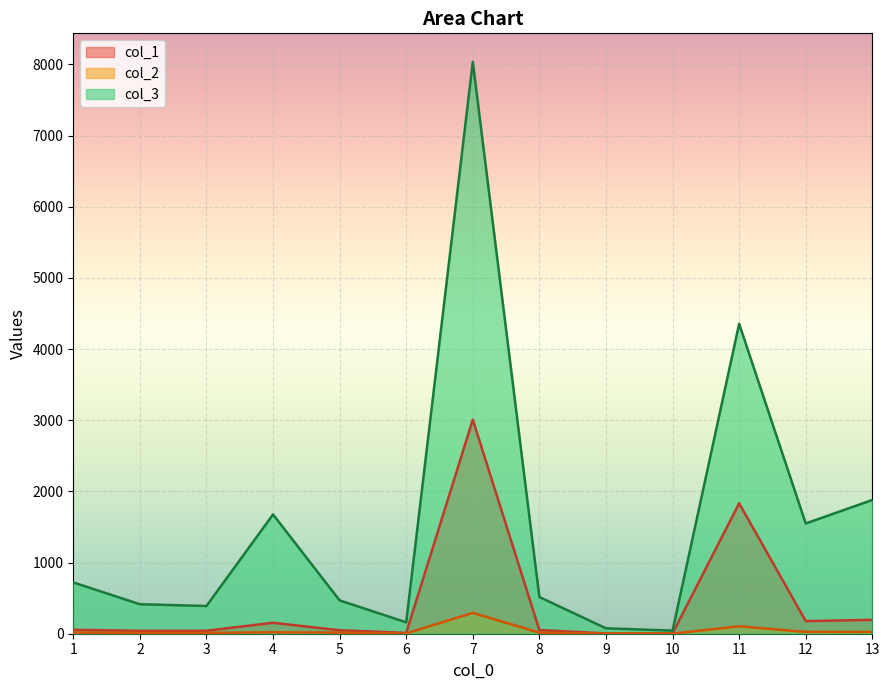

Which series has the largest range (max minus min)?

col_3